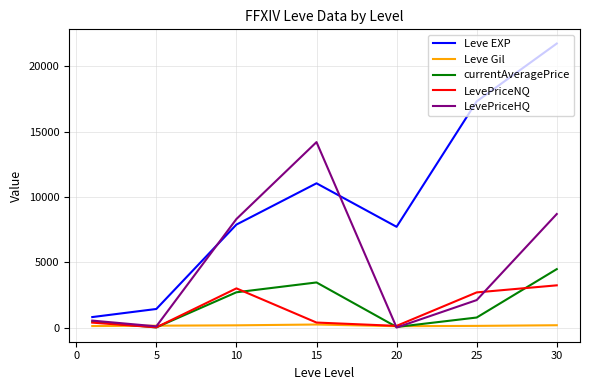

How many times do LevePriceHQ and Leve Gil cross each other?

4